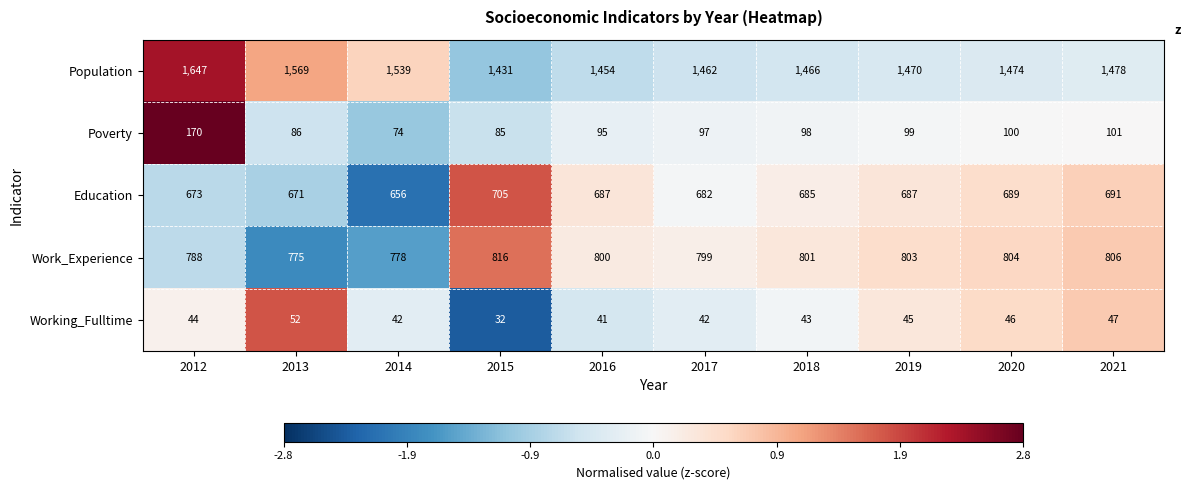

What is the total value across all series at 2015?

3069